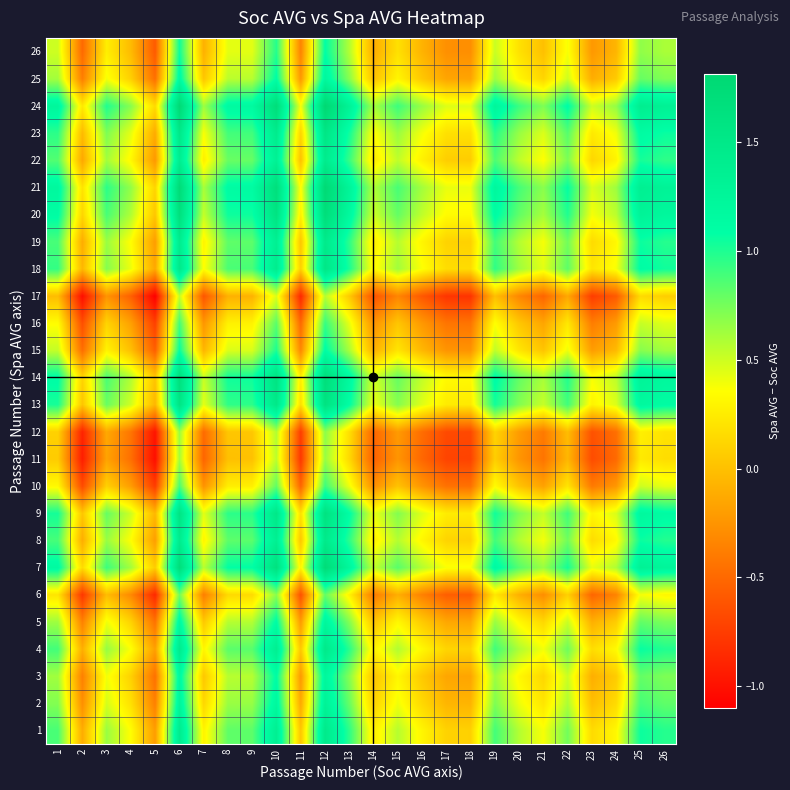

Reading left to right, what are all the values shown in this chart?

1: 1=0.9	2=-0.1	3=0.6	4=0.4	5=-0.2	6=1.4	7=0.3	8=0.8	9=0.8	10=1.4	11=0.0	12=1.5	13=1.0	14=0.3	15=0.6	16=0.3	17=0.1	18=0.1	19=0.9	20=0.6	21=0.4	22=0.8	23=0.2	24=0.3	25=1.1	26=1.0
2: 1=0.7	2=-0.3	3=0.5	4=0.2	5=-0.4	6=1.3	7=0.1	8=0.6	9=0.7	10=1.2	11=-0.1	12=1.3	13=0.8	14=0.1	15=0.4	16=0.1	17=-0.1	18=-0.1	19=0.7	20=0.4	21=0.2	22=0.6	23=-0.0	24=0.2	25=0.9	26=0.8
3: 1=0.6	2=-0.4	3=0.4	4=0.1	5=-0.5	6=1.2	7=0.0	8=0.6	9=0.6	10=1.1	11=-0.2	12=1.2	13=0.7	14=0.0	15=0.3	16=0.1	17=-0.1	18=-0.2	19=0.6	20=0.3	21=0.1	22=0.5	23=-0.1	24=0.1	25=0.8	26=0.7
4: 1=0.9	2=-0.1	3=0.7	4=0.4	5=-0.2	6=1.4	7=0.3	8=0.8	9=0.8	10=1.4	11=0.0	12=1.5	13=1.0	14=0.3	15=0.6	16=0.3	17=0.1	18=0.1	19=0.9	20=0.6	21=0.4	22=0.8	23=0.2	24=0.3	25=1.1	26=1.0
5: 1=0.6	2=-0.4	3=0.4	4=0.1	5=-0.4	6=1.2	7=0.0	8=0.6	9=0.6	10=1.1	11=-0.2	12=1.2	13=0.7	14=0.0	15=0.3	16=0.1	17=-0.1	18=-0.1	19=0.6	20=0.3	21=0.1	22=0.5	23=-0.1	24=0.1	25=0.8	26=0.7
6: 1=0.2	2=-0.8	3=-0.0	4=-0.3	5=-0.9	6=0.8	7=-0.4	8=0.1	9=0.2	10=0.7	11=-0.6	12=0.8	13=0.3	14=-0.4	15=-0.1	16=-0.4	17=-0.6	18=-0.6	19=0.2	20=-0.1	21=-0.3	22=0.1	23=-0.5	24=-0.3	25=0.4	26=0.3
7: 1=1.1	2=0.2	3=0.9	4=0.6	5=0.1	6=1.7	7=0.6	8=1.1	9=1.1	10=1.6	11=0.3	12=1.7	13=1.2	14=0.5	15=0.8	16=0.6	17=0.4	18=0.4	19=1.2	20=0.8	21=0.6	22=1.0	23=0.4	24=0.6	25=1.3	26=1.2
8: 1=0.9	2=-0.1	3=0.7	4=0.4	5=-0.2	6=1.4	7=0.3	8=0.8	9=0.8	10=1.4	11=0.0	12=1.5	13=1.0	14=0.3	15=0.6	16=0.3	17=0.1	18=0.1	19=0.9	20=0.6	21=0.4	22=0.8	23=0.2	24=0.3	25=1.1	26=1.0
9: 1=1.0	2=0.0	3=0.8	4=0.5	5=-0.1	6=1.6	7=0.4	8=1.0	9=1.0	10=1.5	11=0.2	12=1.6	13=1.1	14=0.4	15=0.7	16=0.5	17=0.3	18=0.2	19=1.0	20=0.7	21=0.5	22=0.9	23=0.3	24=0.5	25=1.2	26=1.1
10: 1=0.3	2=-0.7	3=0.1	4=-0.2	5=-0.8	6=0.9	7=-0.3	8=0.3	9=0.3	10=0.8	11=-0.5	12=0.9	13=0.4	14=-0.3	15=0.0	16=-0.2	17=-0.4	18=-0.5	19=0.3	20=0.0	21=-0.2	22=0.2	23=-0.4	24=-0.2	25=0.5	26=0.4
11: 1=0.1	2=-0.9	3=-0.2	4=-0.5	5=-1.0	6=0.6	7=-0.5	8=0.0	9=0.0	10=0.5	11=-0.8	12=0.7	13=0.1	14=-0.5	15=-0.2	16=-0.5	17=-0.7	18=-0.7	19=0.1	20=-0.2	21=-0.4	22=-0.1	23=-0.7	24=-0.5	25=0.2	26=0.2
12: 1=0.1	2=-0.9	3=-0.1	4=-0.4	5=-1.0	6=0.6	7=-0.5	8=0.0	9=0.0	10=0.6	11=-0.7	12=0.7	13=0.2	14=-0.5	15=-0.2	16=-0.5	17=-0.7	18=-0.7	19=0.1	20=-0.2	21=-0.4	22=-0.0	23=-0.6	24=-0.5	25=0.3	26=0.2
13: 1=1.0	2=0.0	3=0.8	4=0.5	5=-0.1	6=1.6	7=0.4	8=1.0	9=1.0	10=1.5	11=0.2	12=1.6	13=1.1	14=0.4	15=0.7	16=0.4	17=0.2	18=0.2	19=1.0	20=0.7	21=0.5	22=0.9	23=0.3	24=0.5	25=1.2	26=1.1
14: 1=1.1	2=0.1	3=0.9	4=0.6	5=0.0	6=1.7	7=0.5	8=1.0	9=1.0	10=1.6	11=0.3	12=1.7	13=1.2	14=0.5	15=0.8	16=0.5	17=0.3	18=0.3	19=1.1	20=0.8	21=0.6	22=1.0	23=0.4	24=0.5	25=1.3	26=1.2
15: 1=0.5	2=-0.5	3=0.3	4=0.0	5=-0.6	6=1.1	7=-0.1	8=0.5	9=0.5	10=1.0	11=-0.3	12=1.1	13=0.6	14=-0.1	15=0.2	16=-0.0	17=-0.2	18=-0.3	19=0.5	20=0.2	21=0.0	22=0.4	23=-0.2	24=-0.0	25=0.7	26=0.6
16: 1=0.3	2=-0.6	3=0.1	4=-0.2	5=-0.7	6=0.9	7=-0.2	8=0.3	9=0.3	10=0.8	11=-0.5	12=0.9	13=0.4	14=-0.3	15=0.0	16=-0.2	17=-0.4	18=-0.4	19=0.4	20=0.0	21=-0.2	22=0.2	23=-0.4	24=-0.2	25=0.5	26=0.4
17: 1=-0.0	2=-1.0	3=-0.3	4=-0.5	5=-1.1	6=0.5	7=-0.6	8=-0.1	9=-0.1	10=0.5	11=-0.9	12=0.6	13=0.1	14=-0.6	15=-0.3	16=-0.6	17=-0.8	18=-0.8	19=-0.0	20=-0.3	21=-0.5	22=-0.1	23=-0.7	24=-0.6	25=0.2	26=0.1
18: 1=0.9	2=-0.1	3=0.7	4=0.4	5=-0.1	6=1.5	7=0.4	8=0.9	9=0.9	10=1.4	11=0.1	12=1.5	13=1.0	14=0.3	15=0.6	16=0.4	17=0.2	18=0.2	19=1.0	20=0.6	21=0.4	22=0.8	23=0.2	24=0.4	25=1.1	26=1.0
19: 1=0.9	2=-0.1	3=0.6	4=0.4	5=-0.2	6=1.4	7=0.3	8=0.8	9=0.8	10=1.4	11=0.0	12=1.5	13=1.0	14=0.3	15=0.6	16=0.3	17=0.1	18=0.1	19=0.9	20=0.6	21=0.4	22=0.8	23=0.2	24=0.3	25=1.1	26=1.0
20: 1=1.1	2=0.1	3=0.9	4=0.6	5=0.0	6=1.7	7=0.5	8=1.0	9=1.1	10=1.6	11=0.3	12=1.7	13=1.2	14=0.5	15=0.8	16=0.5	17=0.3	18=0.3	19=1.1	20=0.8	21=0.6	22=1.0	23=0.4	24=0.6	25=1.3	26=1.2
21: 1=1.2	2=0.2	3=1.0	4=0.7	5=0.1	6=1.7	7=0.6	8=1.1	9=1.1	10=1.7	11=0.3	12=1.8	13=1.3	14=0.6	15=0.9	16=0.6	17=0.4	18=0.4	19=1.2	20=0.9	21=0.7	22=1.1	23=0.5	24=0.6	25=1.4	26=1.3
22: 1=0.9	2=-0.1	3=0.6	4=0.3	5=-0.2	6=1.4	7=0.3	8=0.8	9=0.8	10=1.3	11=0.0	12=1.4	13=0.9	14=0.2	15=0.5	16=0.3	17=0.1	18=0.1	19=0.9	20=0.5	21=0.4	22=0.7	23=0.1	24=0.3	25=1.0	26=1.0
23: 1=1.0	2=-0.0	3=0.7	4=0.4	5=-0.1	6=1.5	7=0.4	8=0.9	9=0.9	10=1.4	11=0.1	12=1.5	13=1.0	14=0.3	15=0.6	16=0.4	17=0.2	18=0.2	19=1.0	20=0.7	21=0.5	22=0.8	23=0.2	24=0.4	25=1.1	26=1.1
24: 1=1.2	2=0.2	3=1.0	4=0.7	5=0.1	6=1.8	7=0.6	8=1.2	9=1.2	10=1.7	11=0.4	12=1.8	13=1.3	14=0.6	15=0.9	16=0.7	17=0.5	18=0.4	19=1.2	20=0.9	21=0.7	22=1.1	23=0.5	24=0.7	25=1.4	26=1.3
25: 1=0.6	2=-0.4	3=0.4	4=0.1	5=-0.5	6=1.2	7=0.0	8=0.6	9=0.6	10=1.1	11=-0.2	12=1.2	13=0.7	14=0.0	15=0.3	16=0.0	17=-0.2	18=-0.2	19=0.6	20=0.3	21=0.1	22=0.5	23=-0.1	24=0.1	25=0.8	26=0.7
26: 1=0.5	2=-0.5	3=0.3	4=-0.0	5=-0.6	6=1.0	7=-0.1	8=0.4	9=0.4	10=1.0	11=-0.3	12=1.1	13=0.6	14=-0.1	15=0.2	16=-0.1	17=-0.3	18=-0.3	19=0.5	20=0.2	21=0.0	22=0.4	23=-0.2	24=-0.1	25=0.7	26=0.6